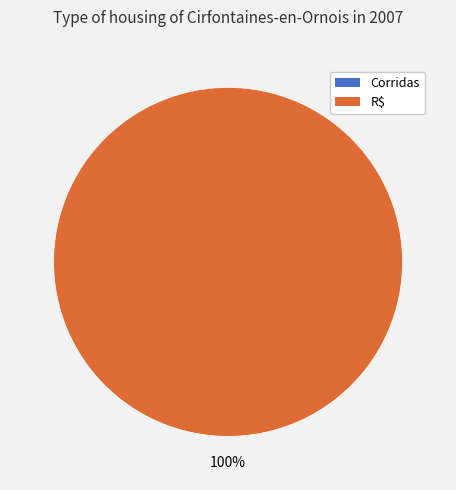

Is there a majority slice in this chart?

Yes